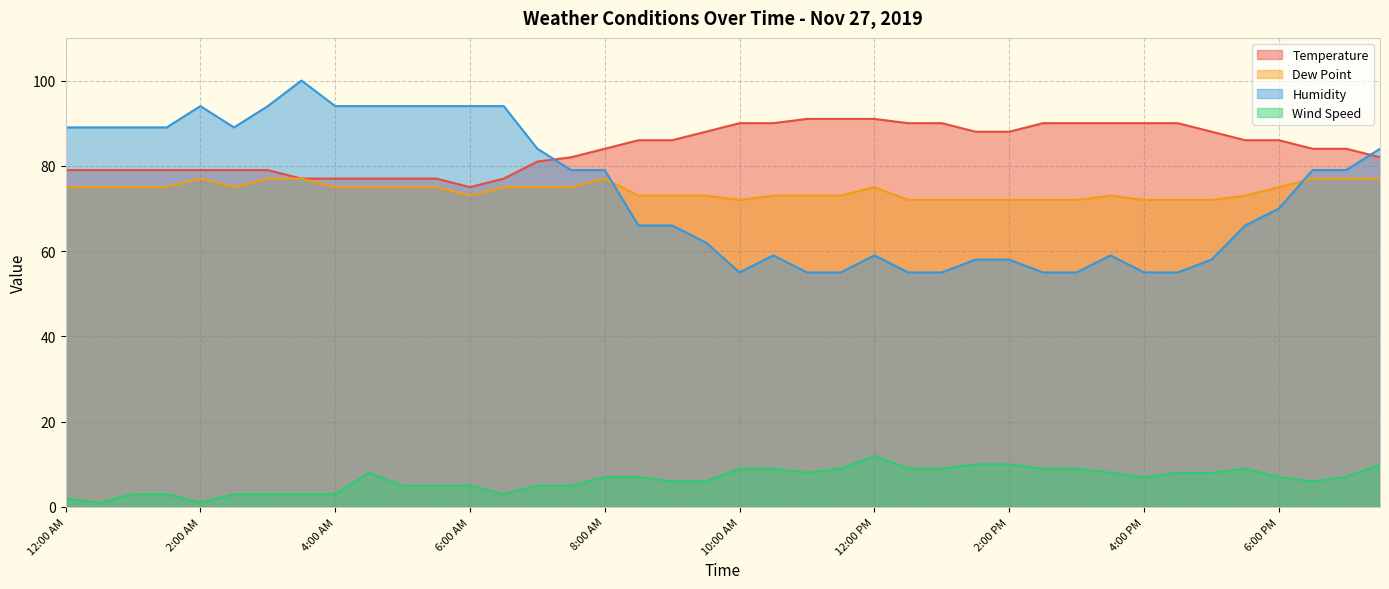

What is the difference between the maximum and minimum values in the Temperature series?

16